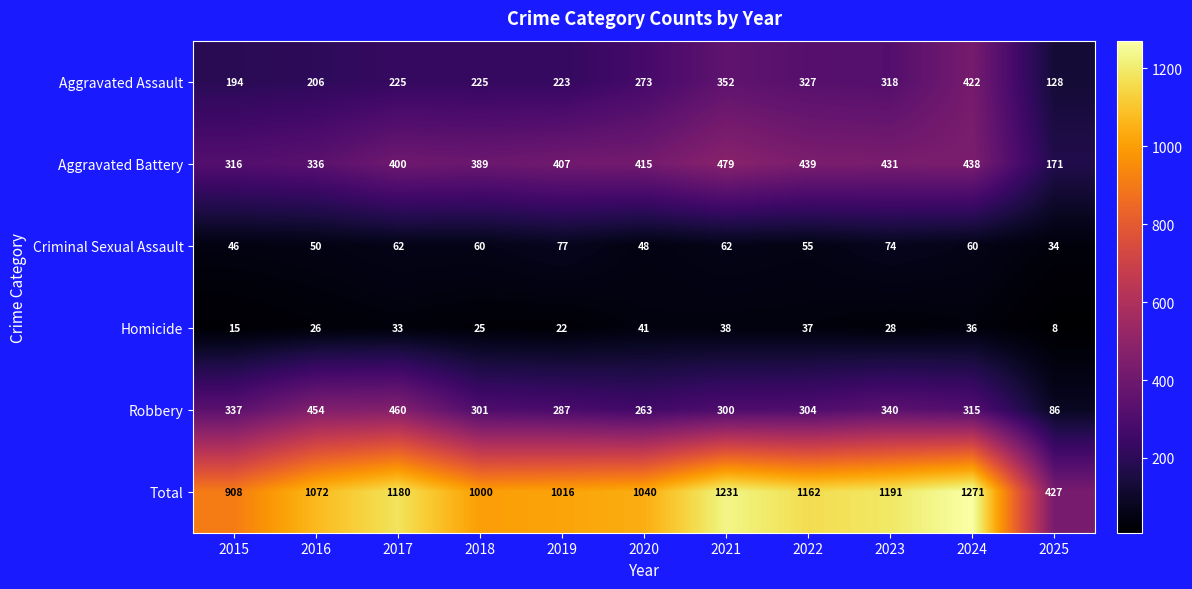

What value does the Total series have at 2015, to the nearest 100?

900